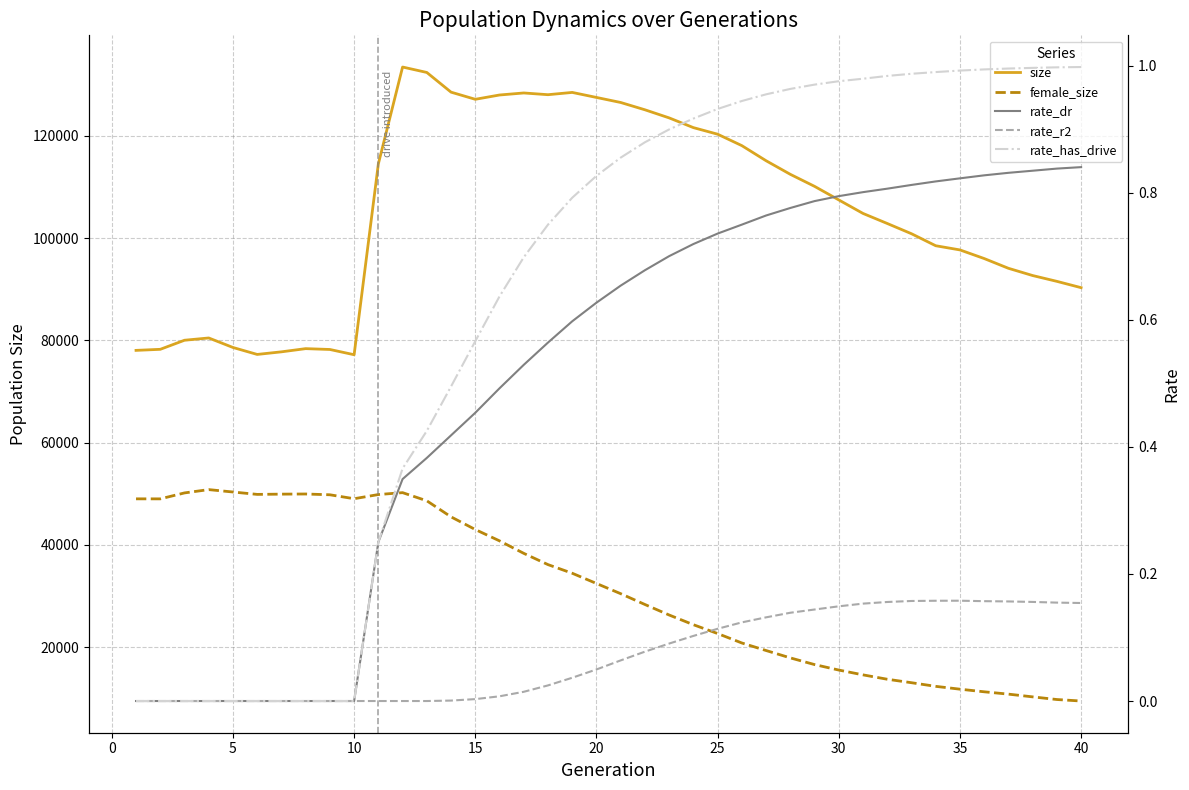

At 15, list the series in order from smallest to largest.

rate_r2, rate_dr, rate_has_drive, female_size, size